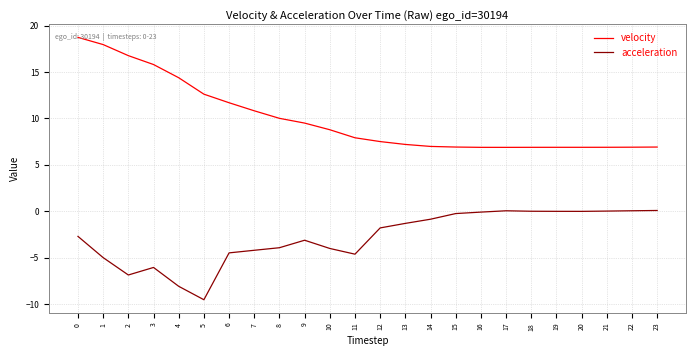

True or false: acceleration and velocity intersect in this chart.

False